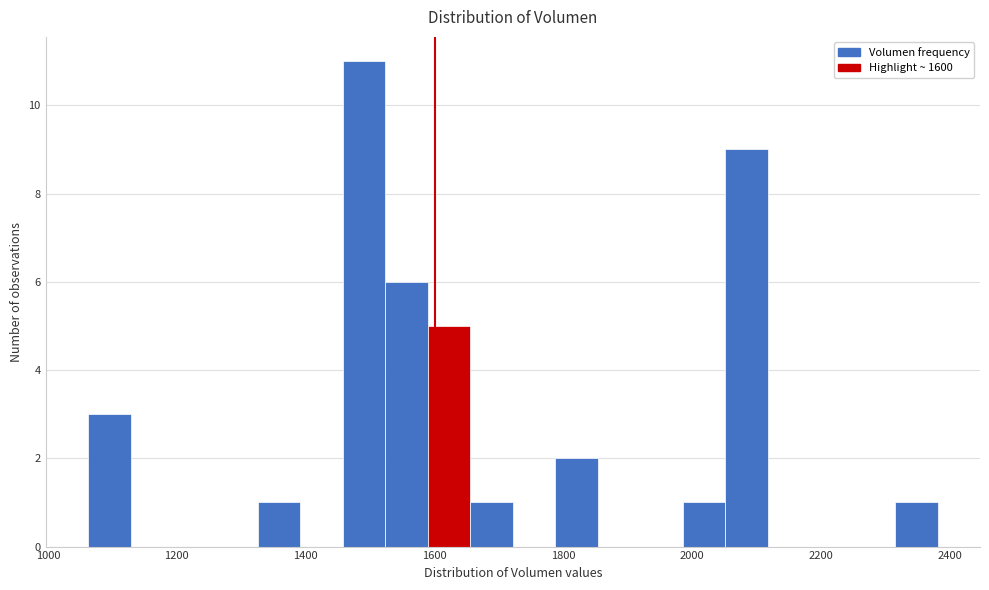

Read against the x-axis, roughly where is the centre of the tallest bar?

1500